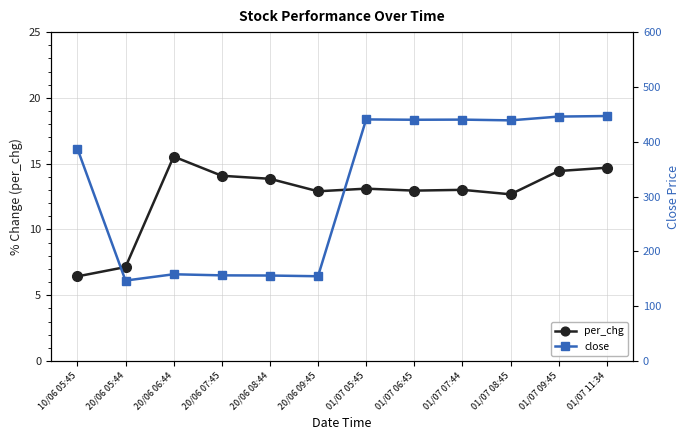

How many lines are shown in the chart?

2